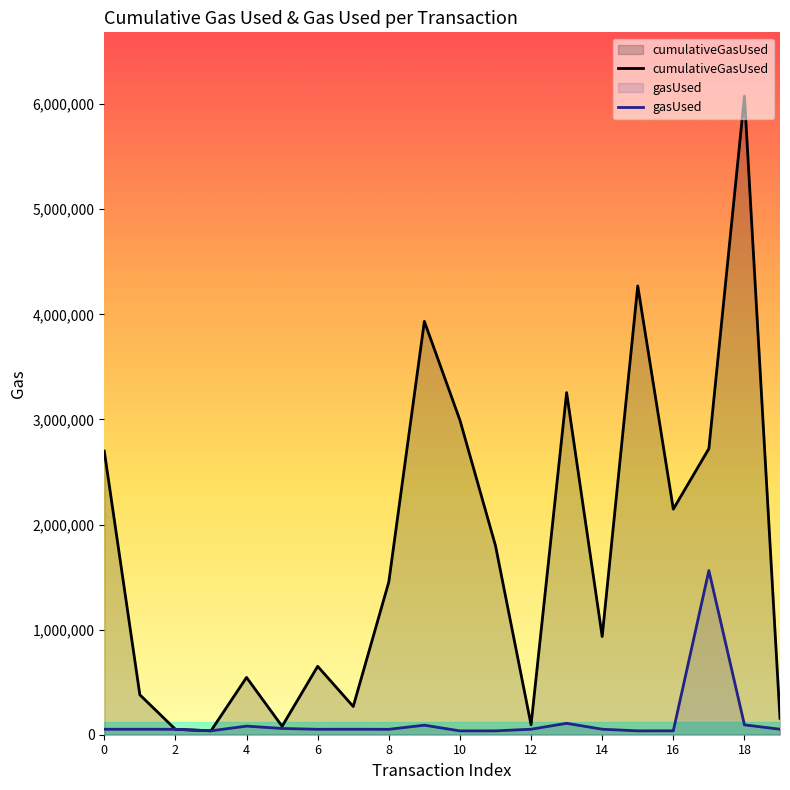

Is it true that gasUsed equals 36801 at 15?

True